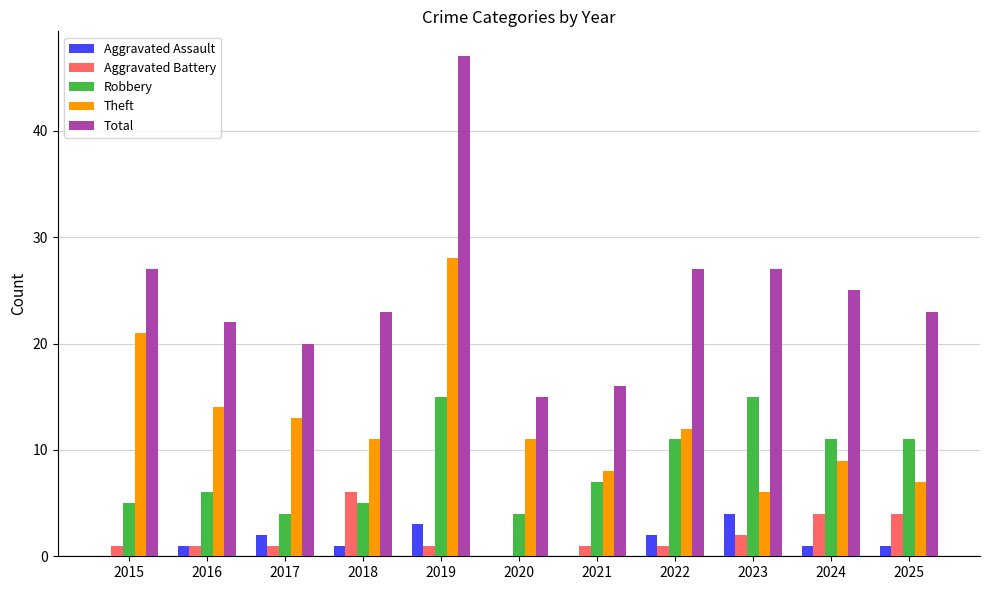

What is the spread (max minus min) of values at 2019?

46